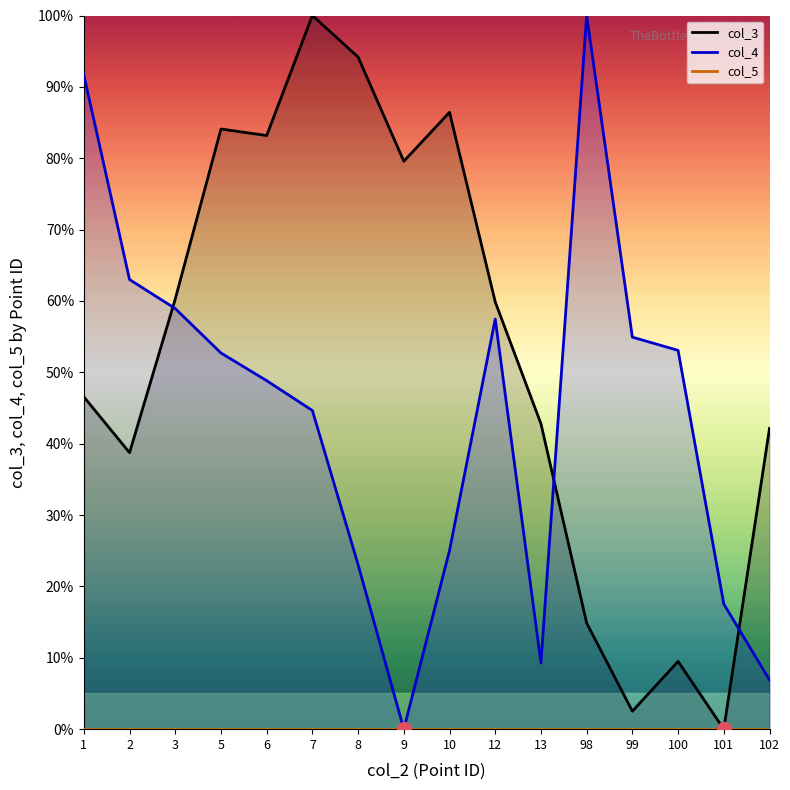

Read the col_4 value at 10.

25.0